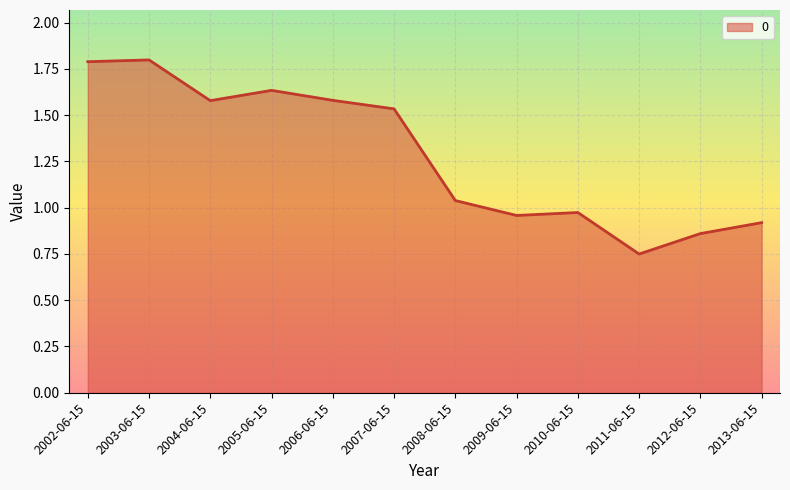

What is the sum of all values?

15.4